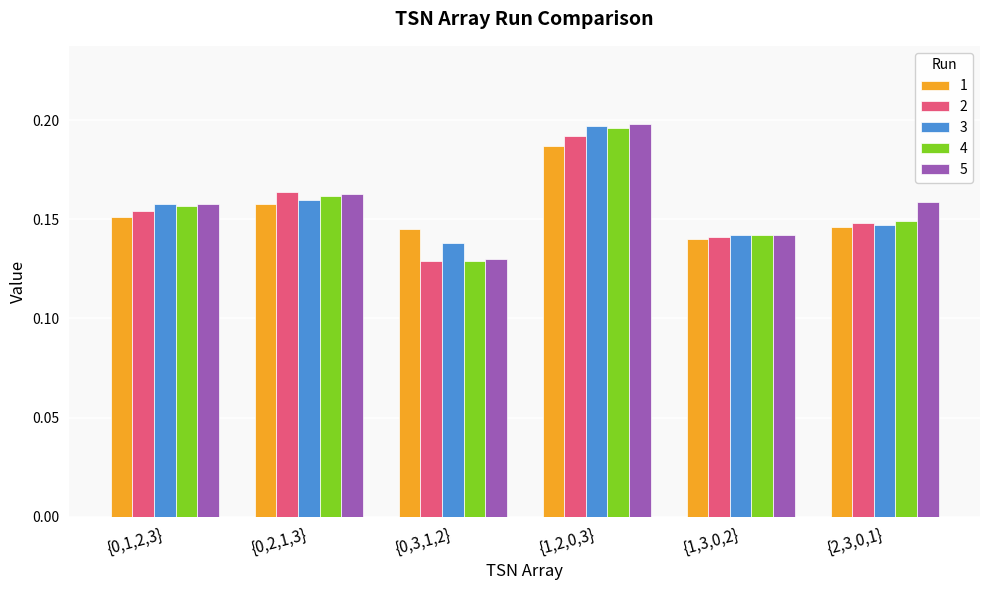

What is the sum of the 4 values at {1,3,0,2} and {2,3,0,1}?

0.3